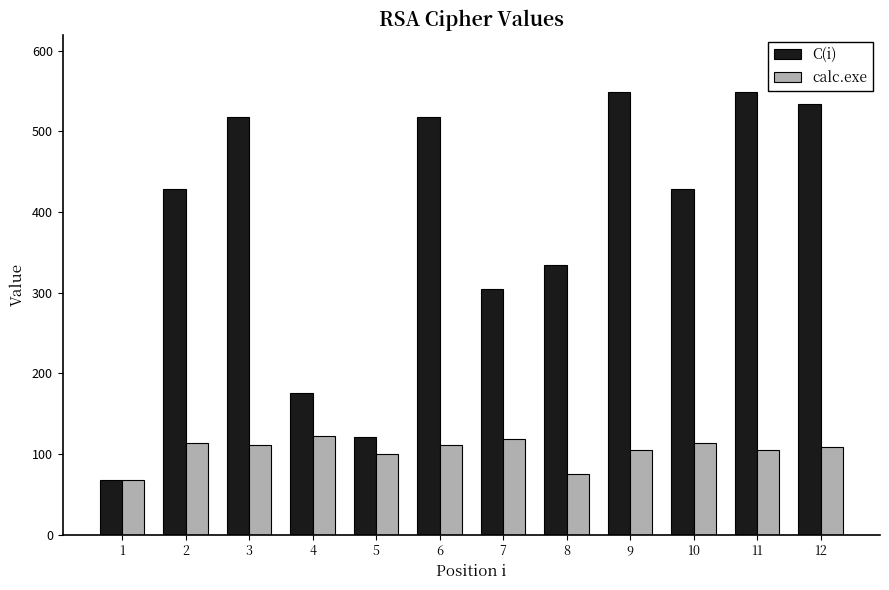

What is the approximate value of calc.exe at 7?

118